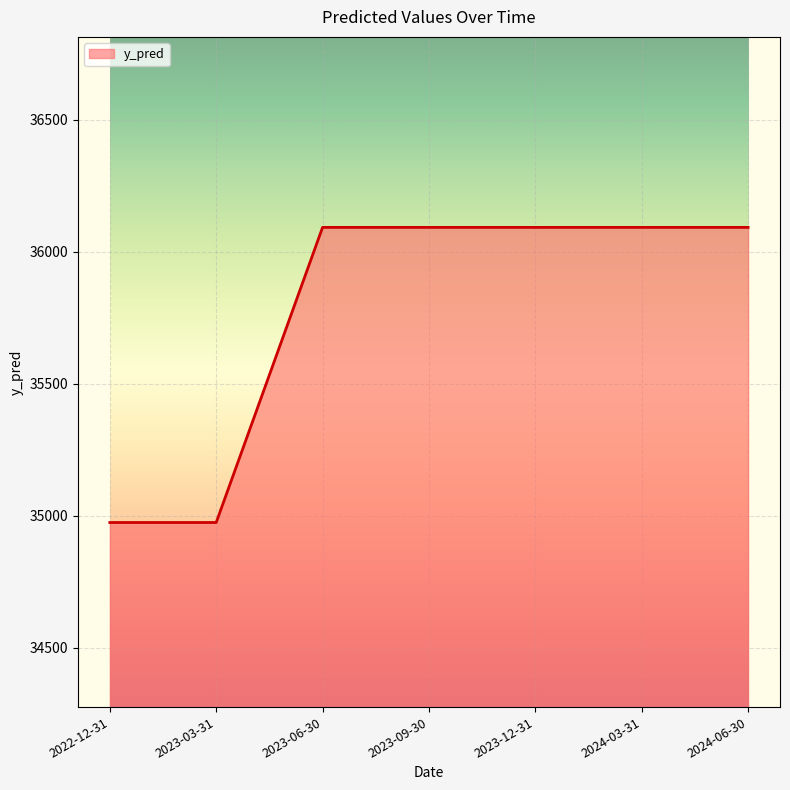

What is the greatest value displayed?

36092.8